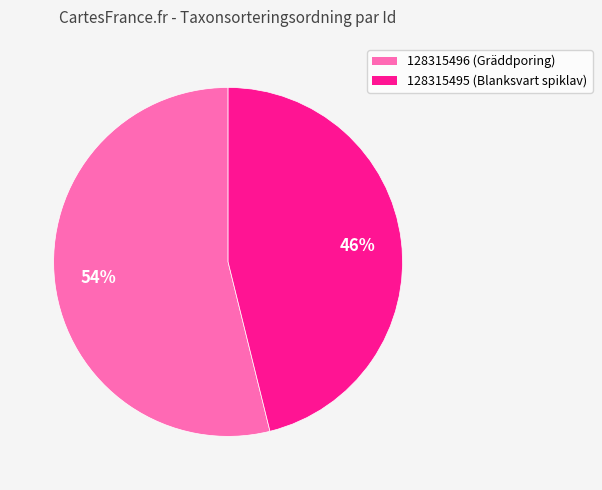

Combined, do 128315496 and 128315495 account for over 50%?

Yes